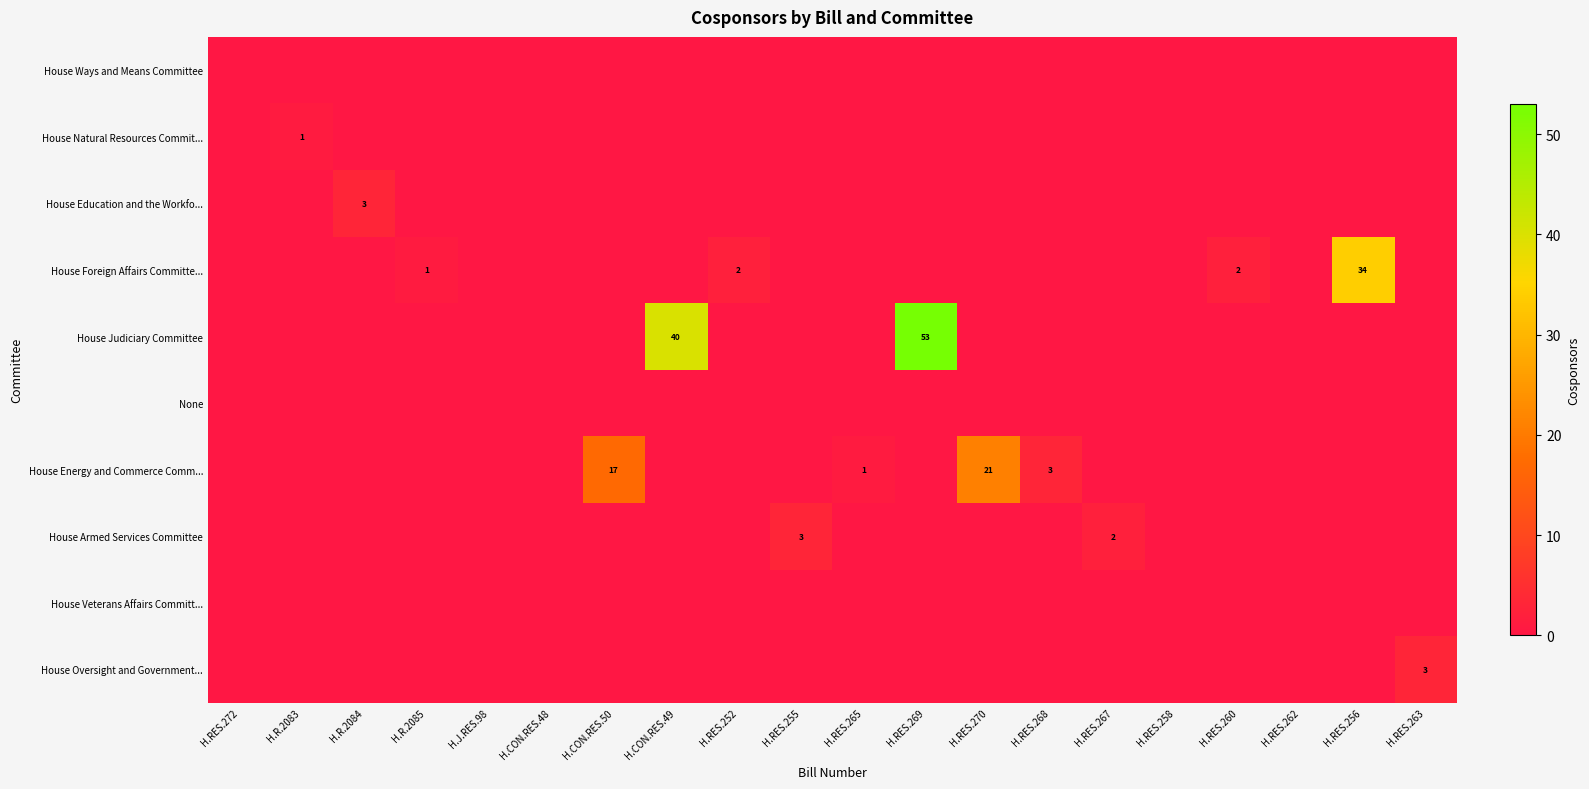

The row_1 series shows 0 at H.RES.260. True or false?

True